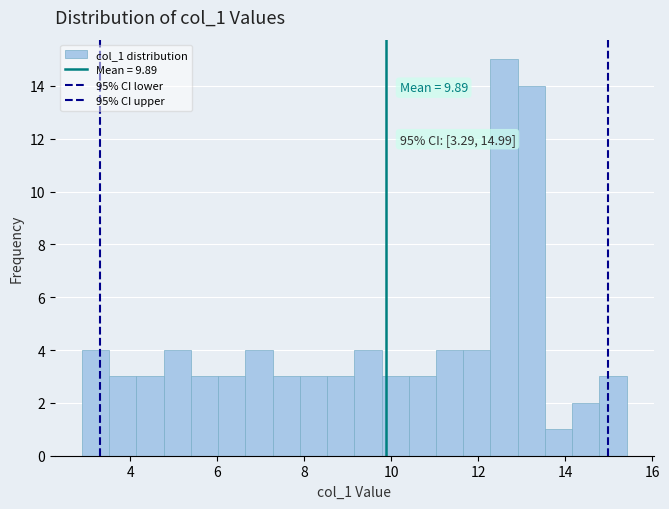

Read against the x-axis, roughly where is the centre of the tallest bar?

12.6